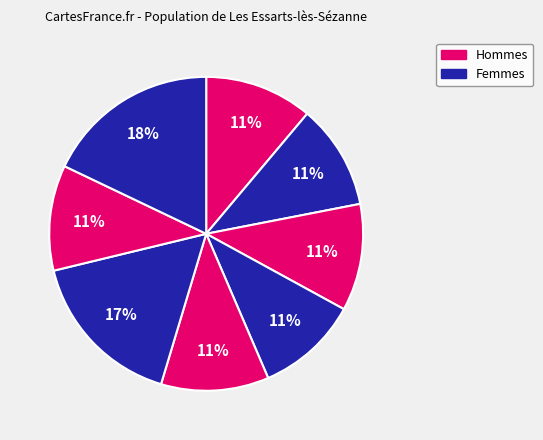

To the nearest percent, what is the average slice percentage?

12%